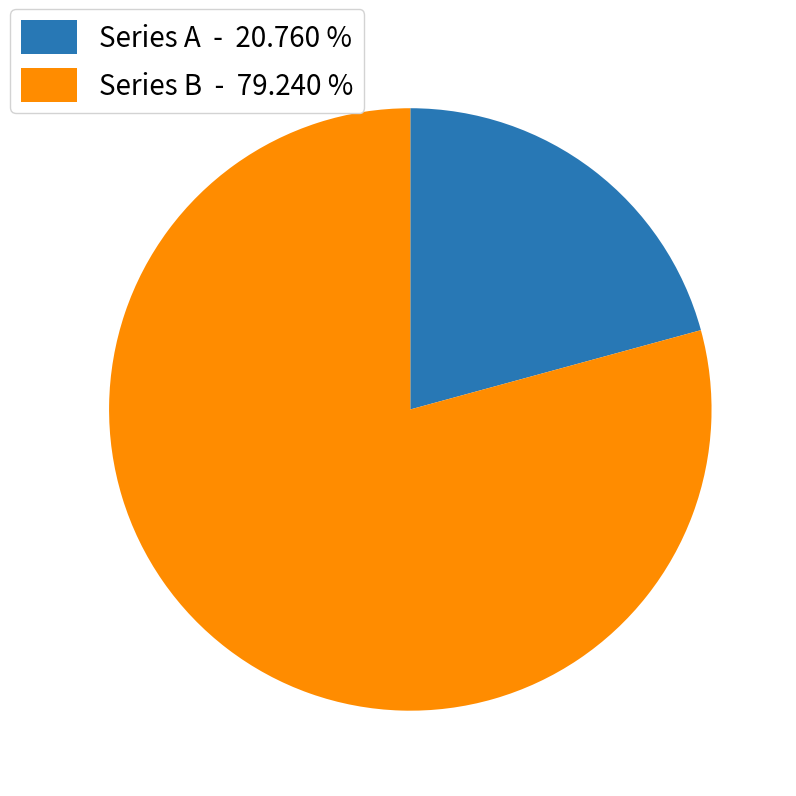

Which has a higher value, Series A - 20.760 % or Series B - 79.240 %?

Series B - 79.240 %